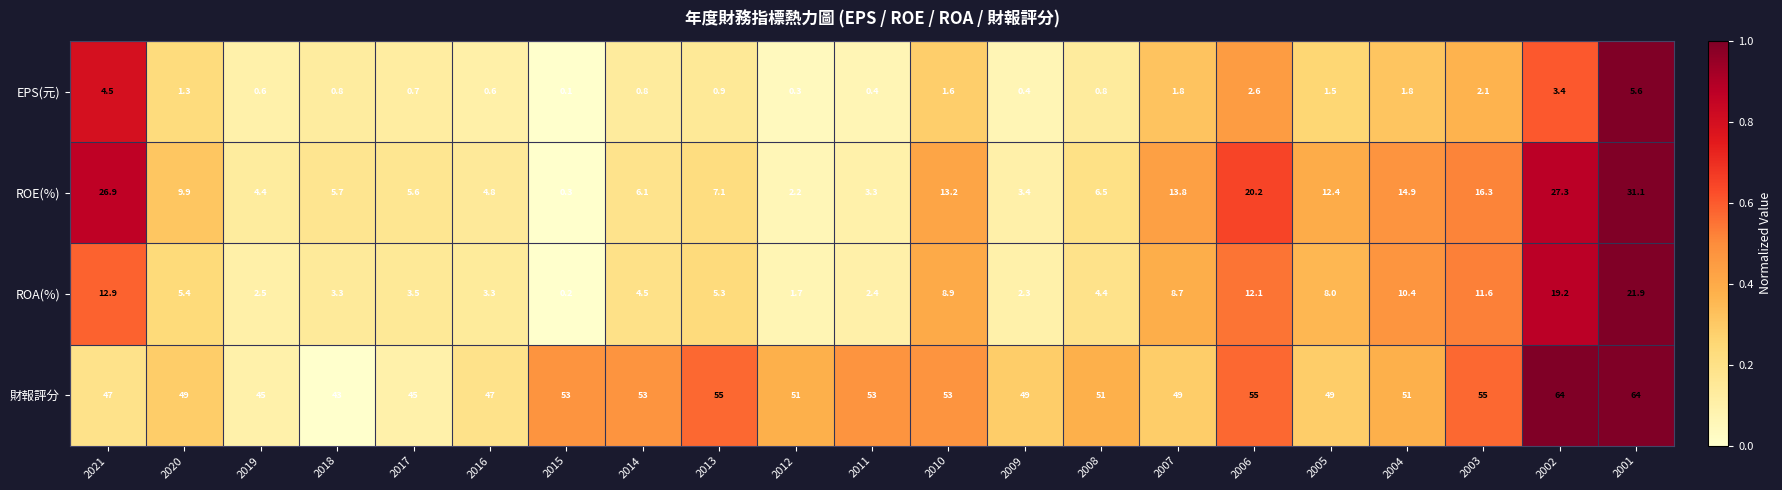

What is the highest value of the ROA(%) series?

21.9